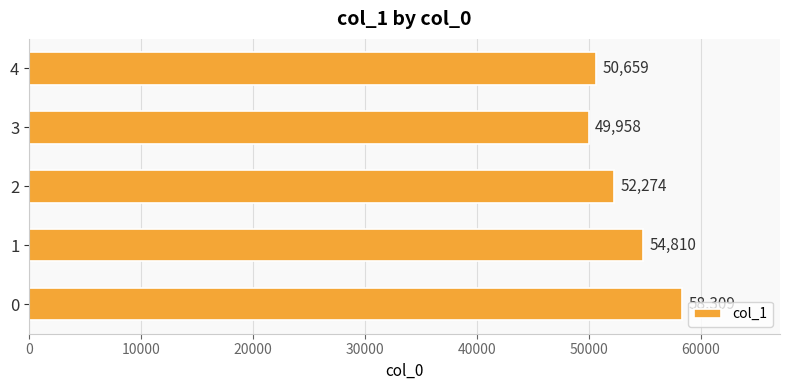

Read the value at 2, to the nearest 50.

52250